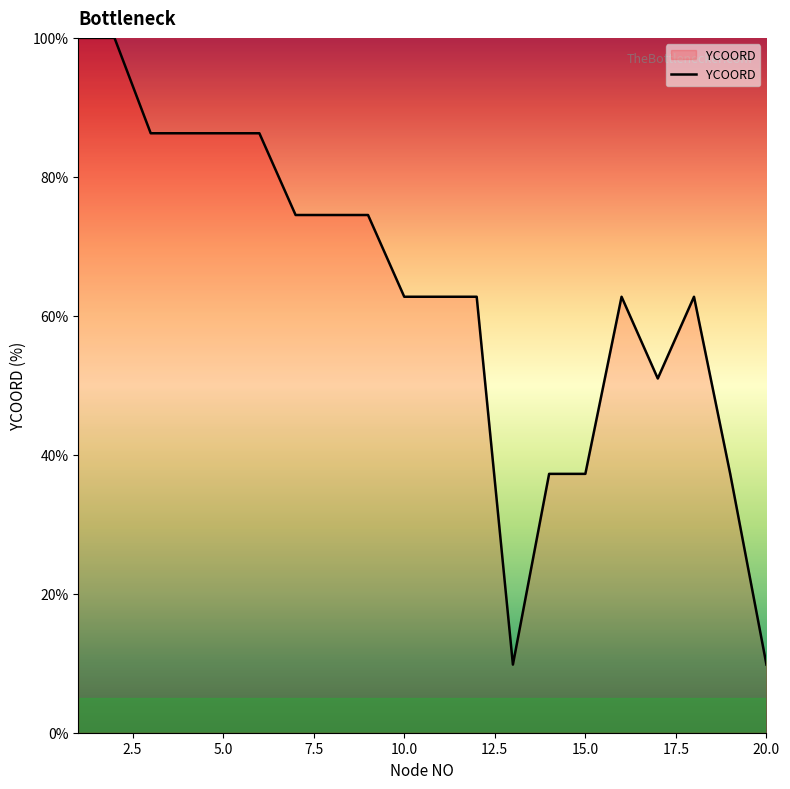

What is the minimum value shown in the chart?

9.8